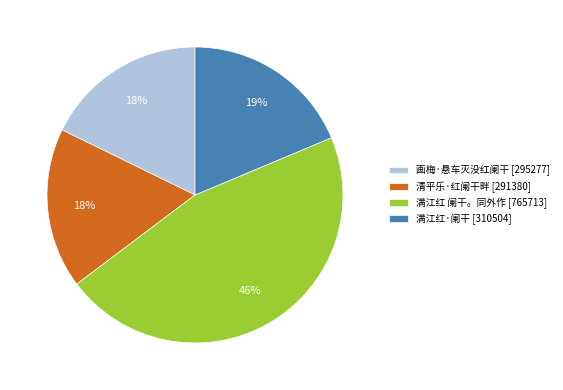

Is it true that 满江红·阑干 is 5% of the pie?

False